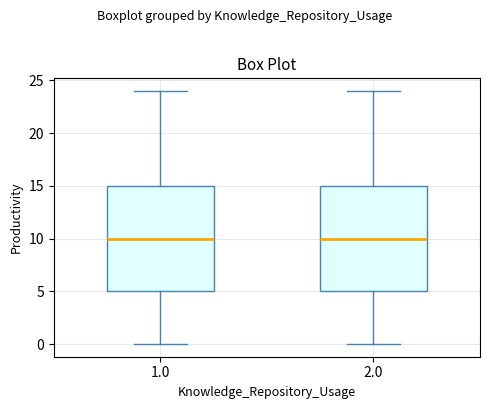

Reading left to right, read every box against the y-axis: the position of its median line, the range the box covers, and the ends of its whiskers. The values are not printed on the chart, so give them approximately, as read against the axis.

1.0: median 10, box 5 to 15, whiskers 0 to 24
2.0: median 10, box 5 to 15, whiskers 0 to 24